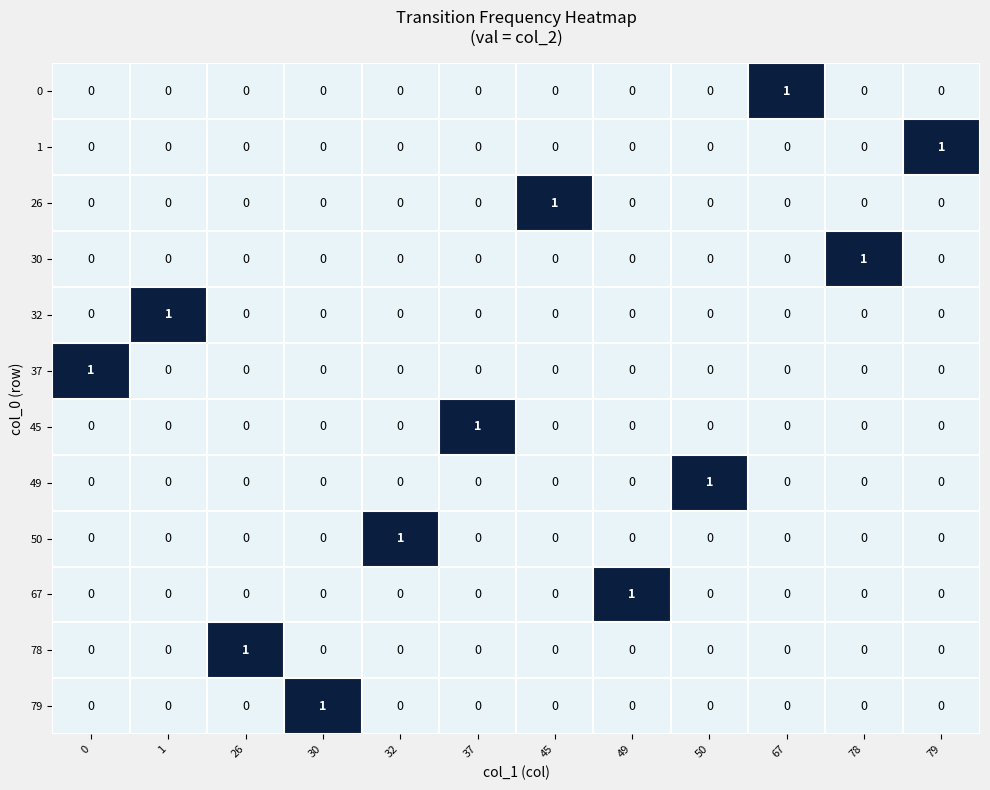

Count the number of categories in the chart.

12